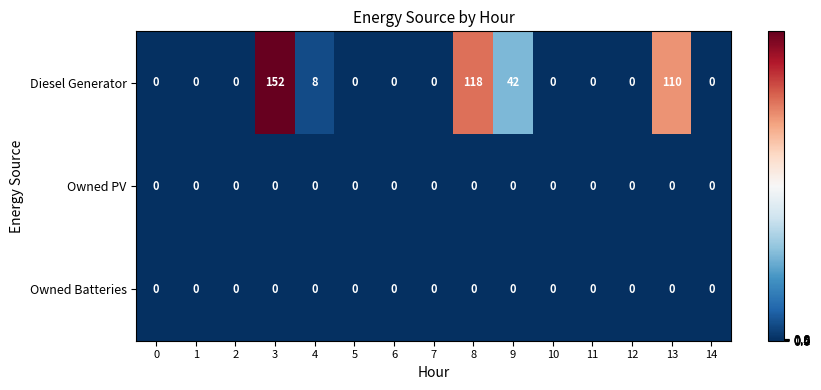

Which series has the widest spread of values?

Diesel Generator